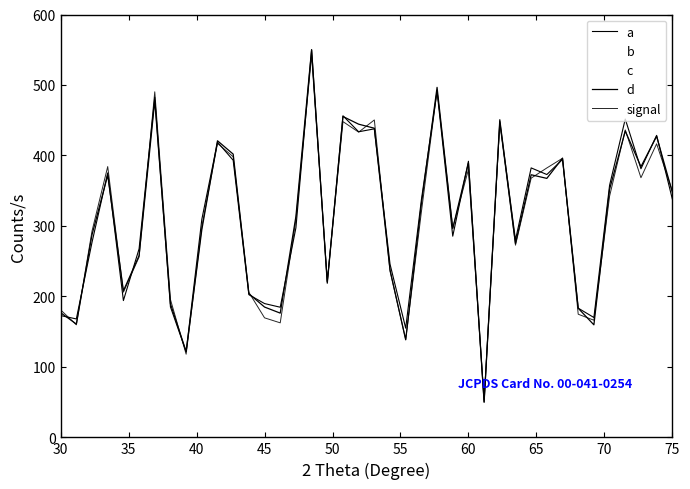

Is this an area chart (filled region under the line)?

No